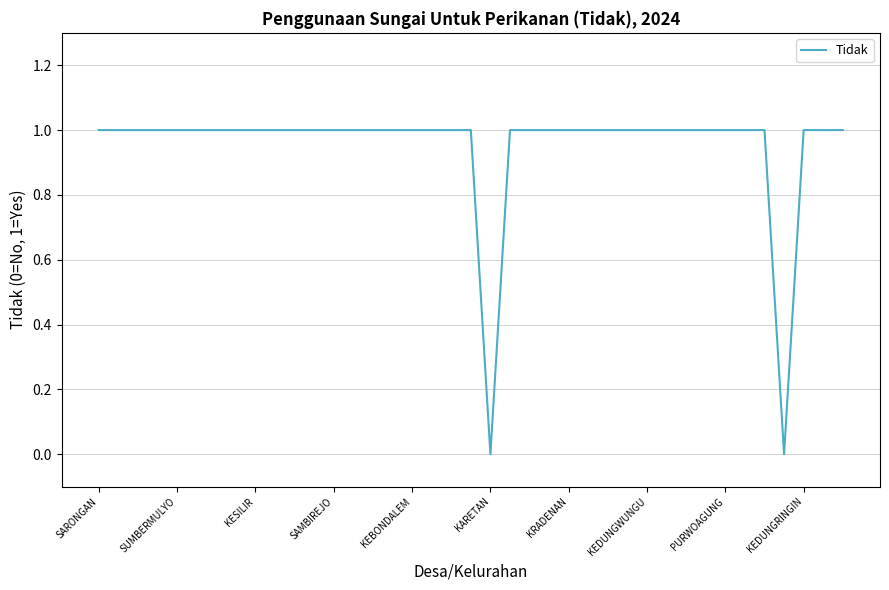

How many lines are shown in the chart?

1